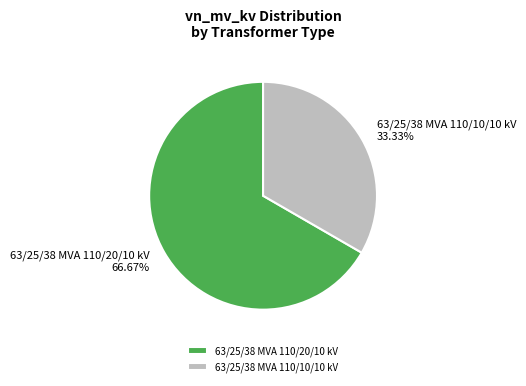

True or false: 63/25/38 MVA 110/20/10 kV accounts for 67% of the total.

True